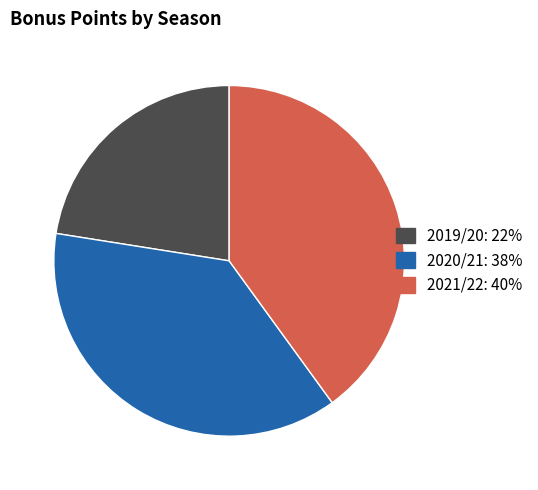

How many slices are in this pie chart?

3